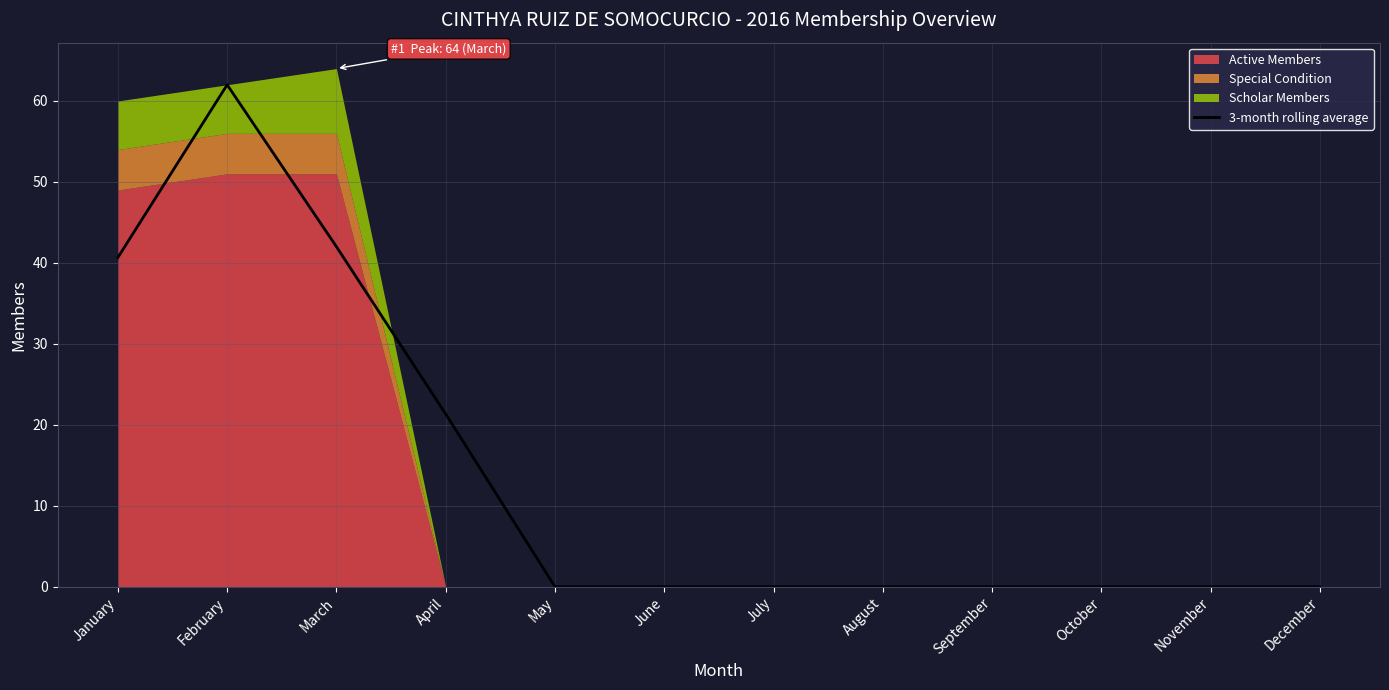

How many data points does each series have?

12